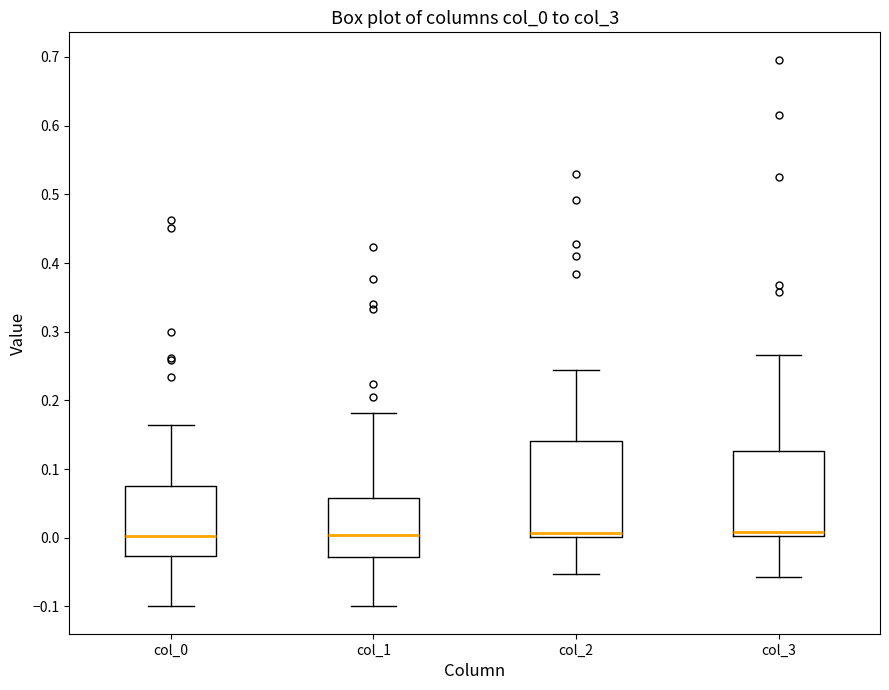

Which box is the tallest, from its lower edge to its upper edge?

col_2